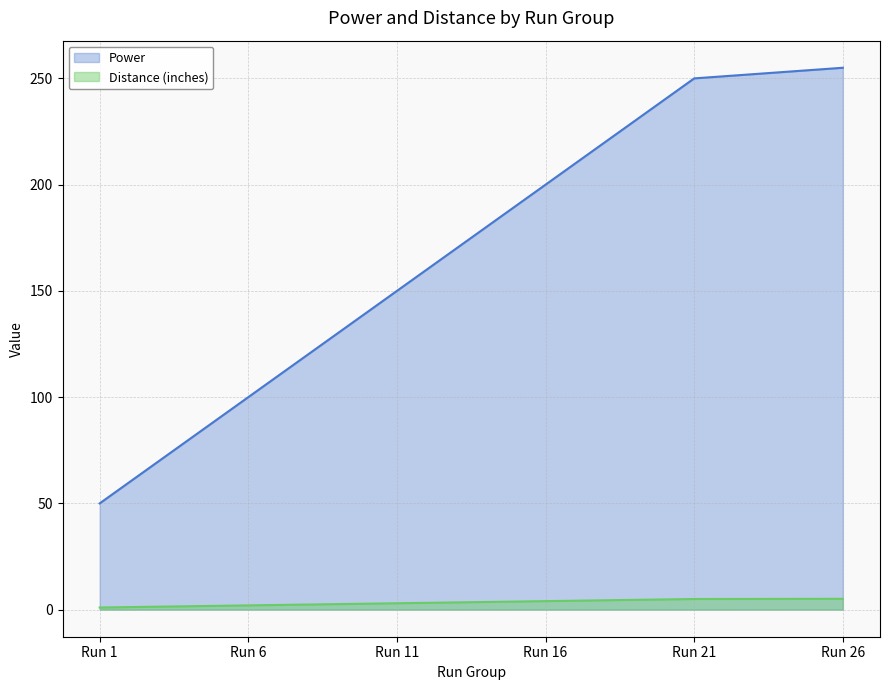

What is the lowest value of the Power series?

50.0